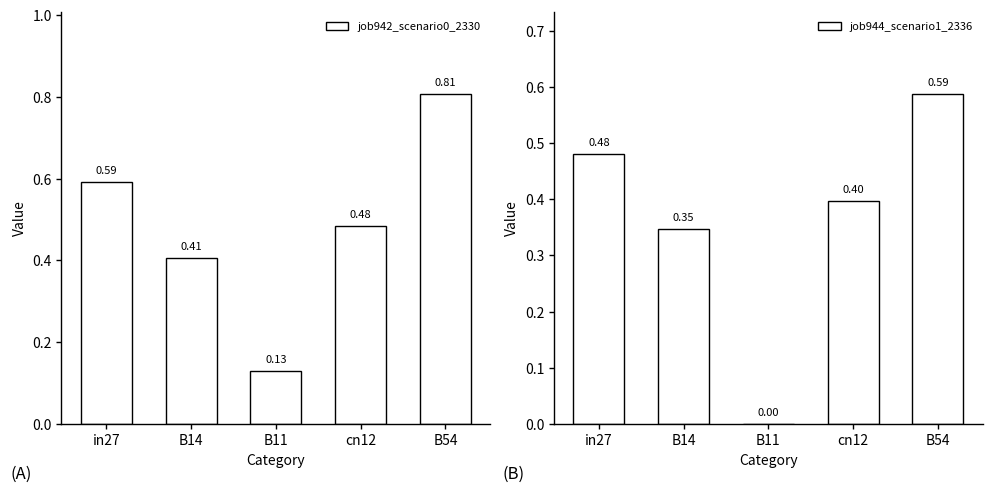

Reading left to right, transcribe all the data shown in this chart.

job942_scenario0_2330: 0.6	0.4	0.1	0.5	0.8
job944_scenario1_2336: 0.5	0.3	0.0	0.4	0.6